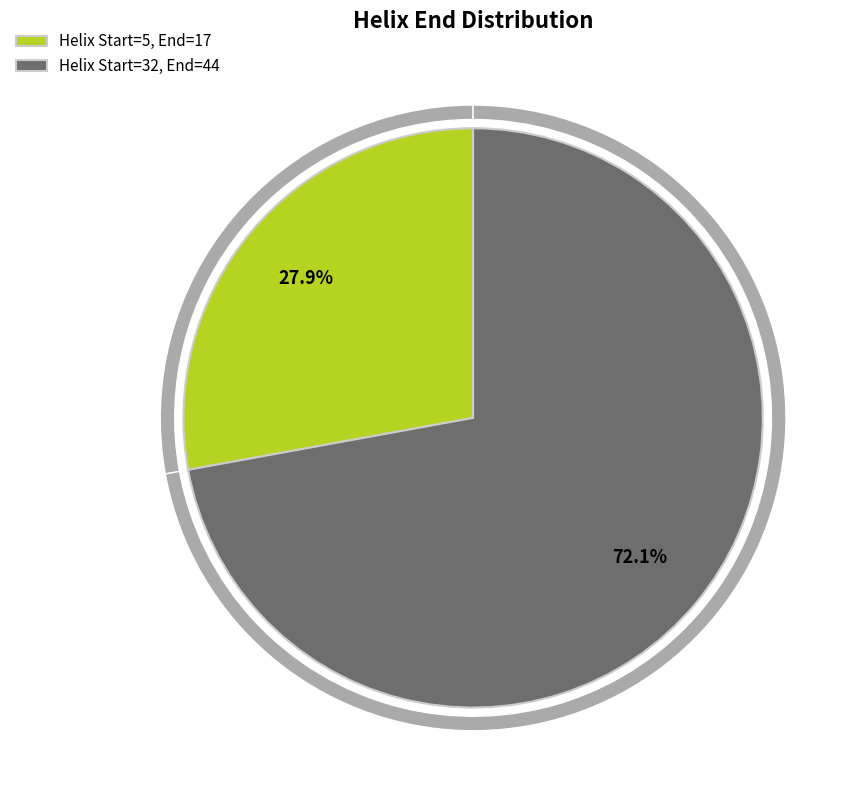

Rank the categories by value from lowest to highest.

Helix 5, Helix 32